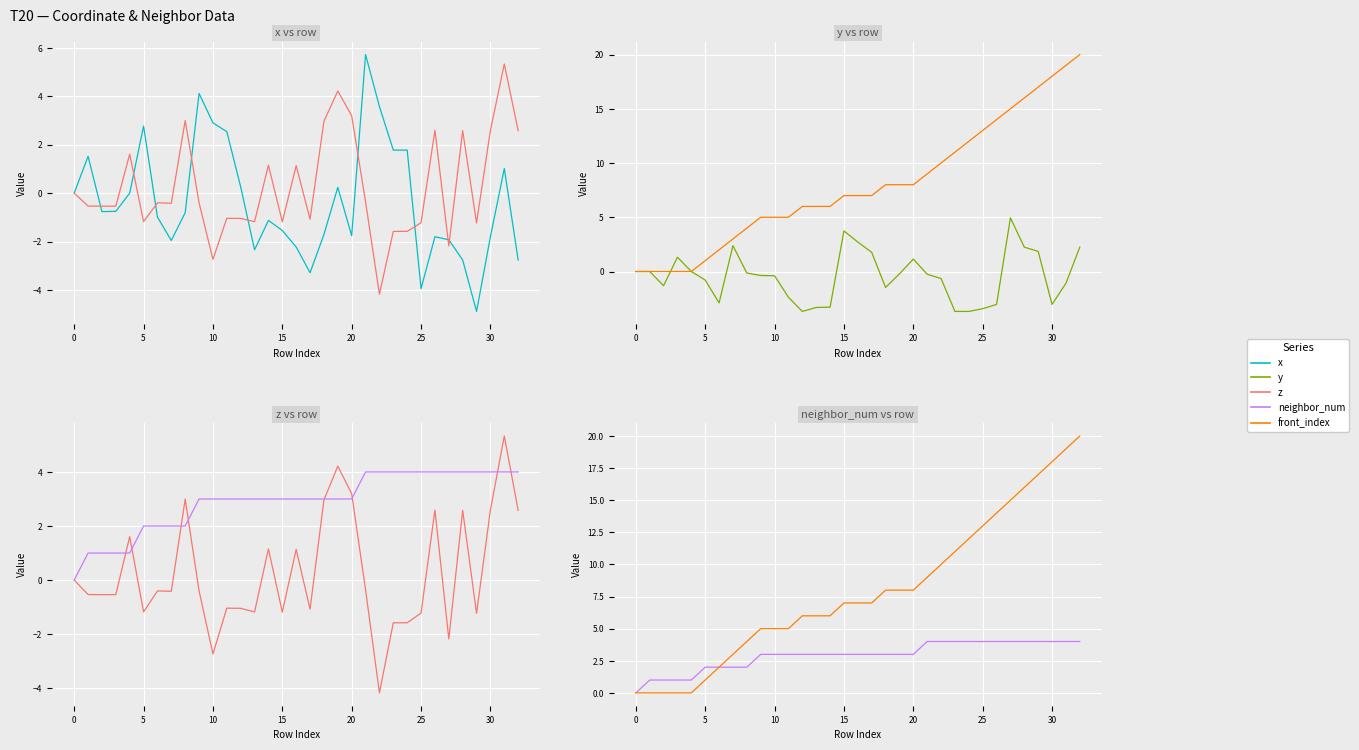

How many positive values does the neighbor_num series have?

32